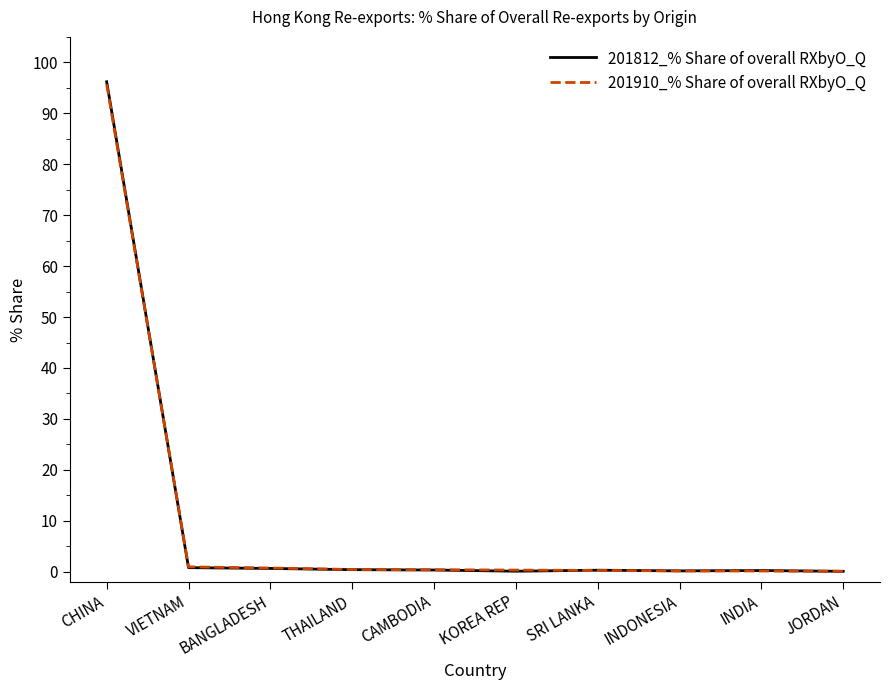

What value does the 201910_% Share of overall RXbyO_Q series have at THAILAND?

0.4